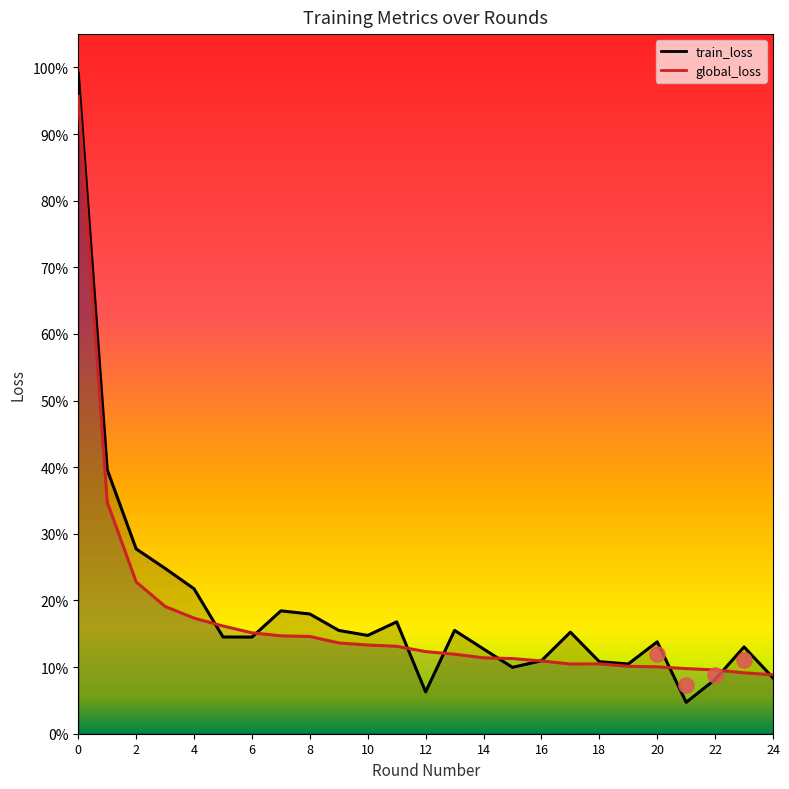

Which series has the widest spread of Y values?

train_loss